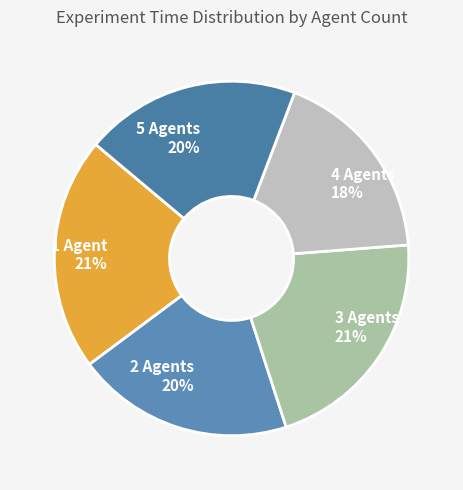

To the nearest percent, what is the difference between the 4 Agents and 2 Agents slice percentages?

2%